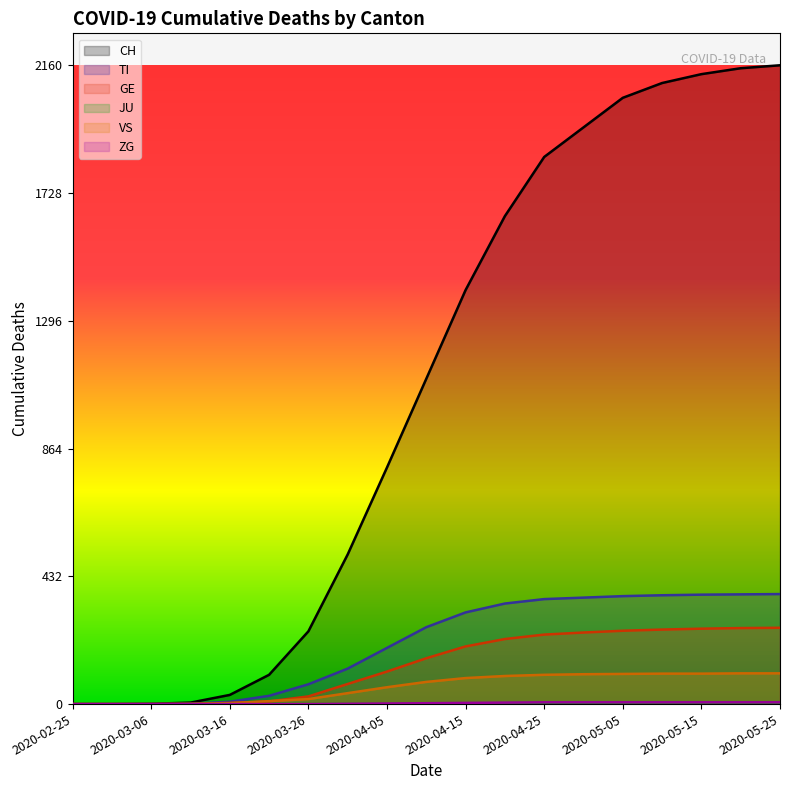

What is the total value across all series at 2020-04-10?

1594